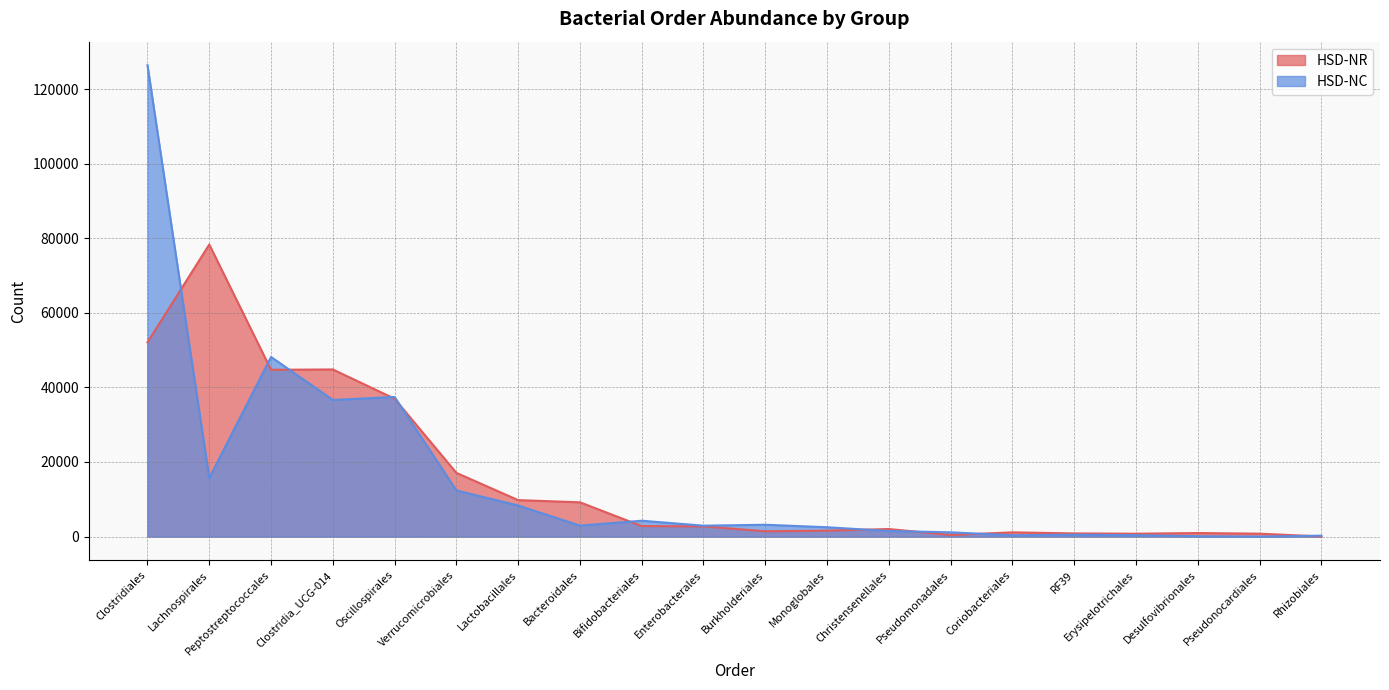

Which category has the highest value in the HSD-NC series?

Clostridiales